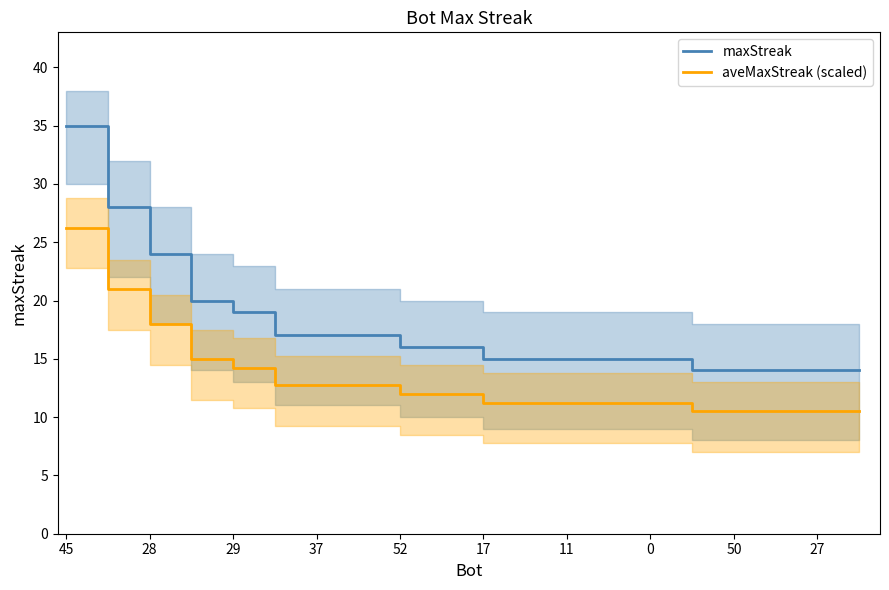

Reading left to right, transcribe all the data shown in this chart.

maxStreak: 35.0	28.0	24.0	20.0	19.0	17.0	17.0	17.0	16.0	16.0	15.0	15.0	15.0	15.0	15.0	14.0	14.0	14.0	14.0	14.0
aveMaxStreak (scaled): 26.2	21.0	18.0	15.0	14.2	12.8	12.8	12.8	12.0	12.0	11.2	11.2	11.2	11.2	11.2	10.5	10.5	10.5	10.5	10.5